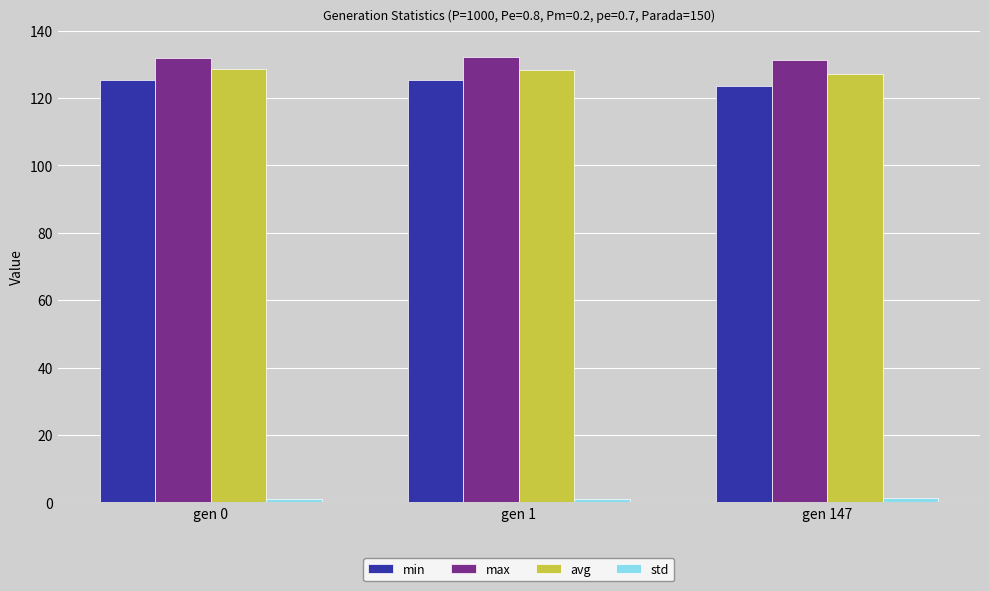

The avg series shows 128.2 at gen 1. True or false?

True